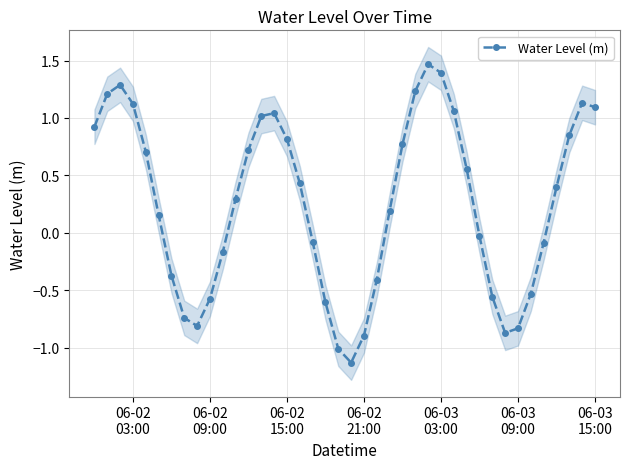

How many values are below 0?

17